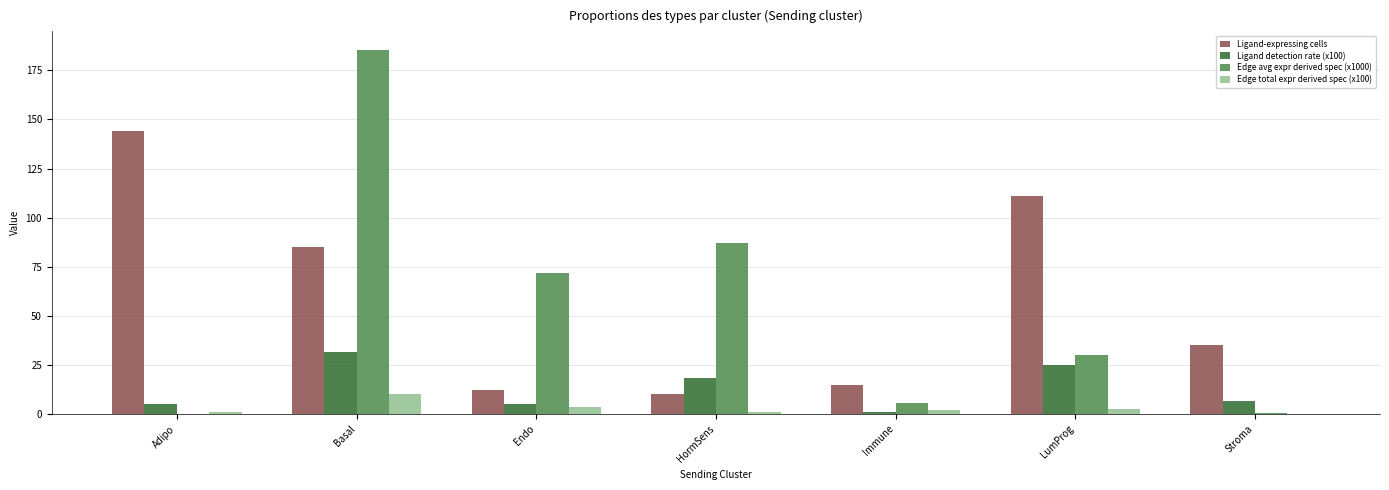

What is the total value across all series at Basal?

312.4